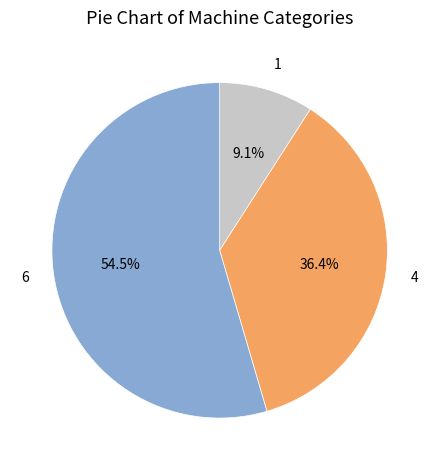

Is there a majority slice in this chart?

Yes